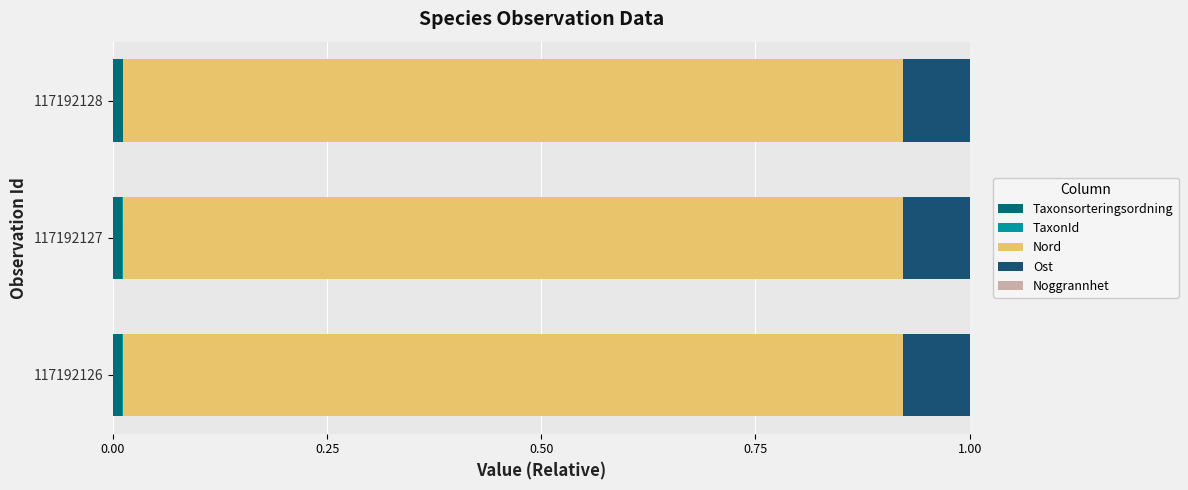

Count the number of categories in the chart.

3